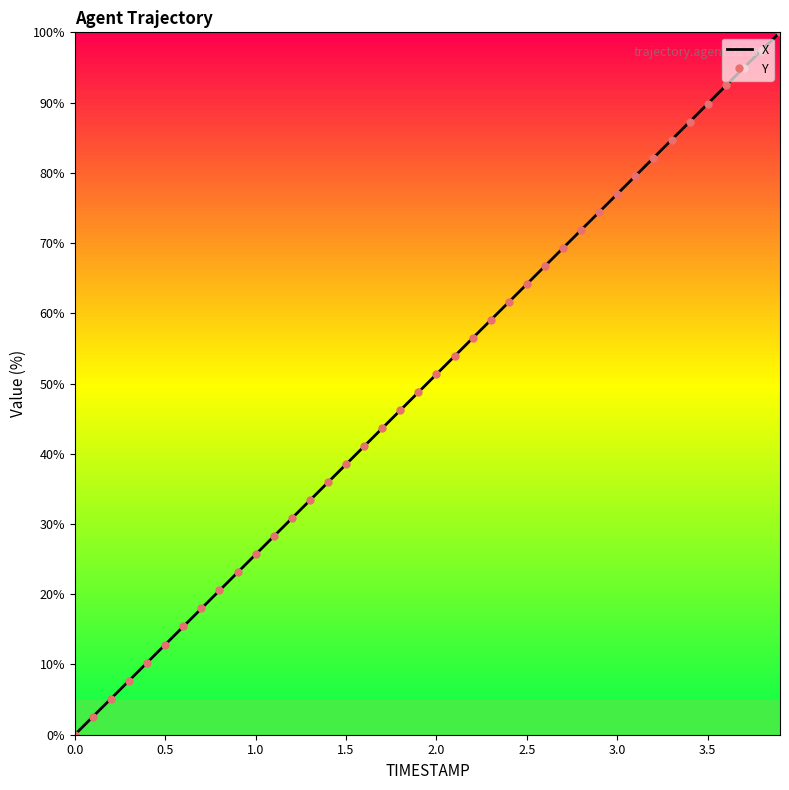

What is the highest value of the X series?

100.0